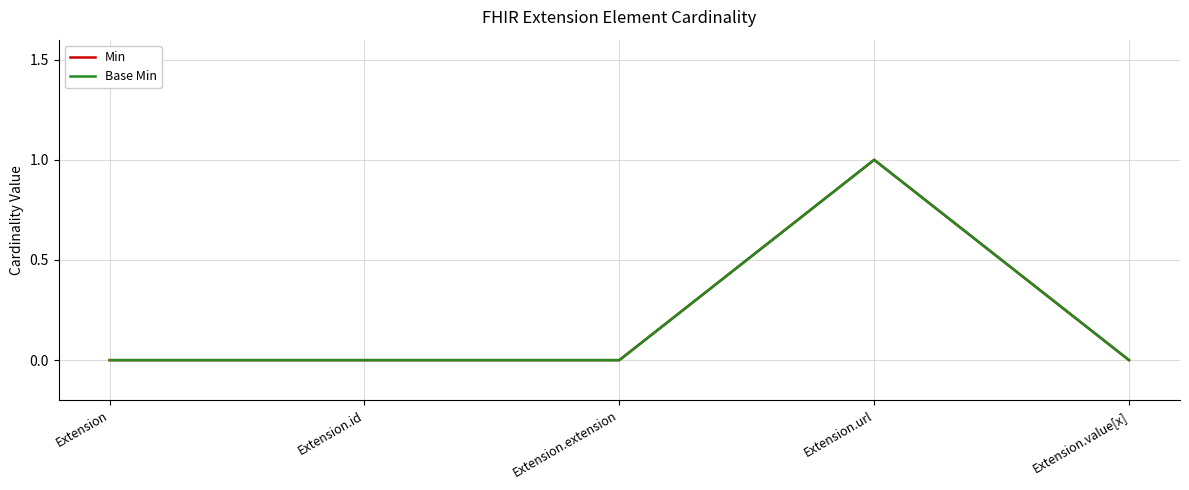

Count the number of data series in this chart.

2